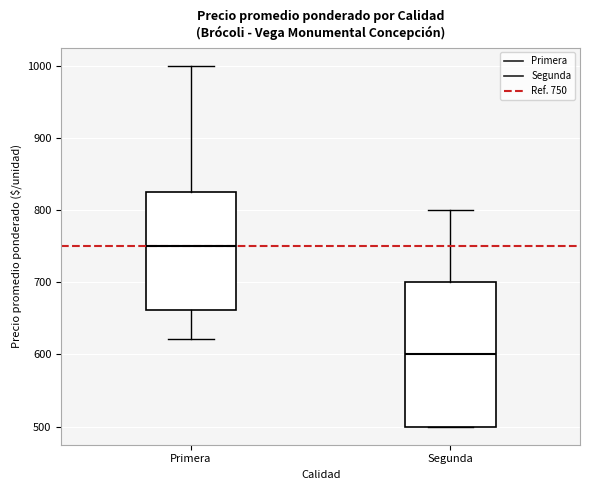

Which box has the highest median line?

Primera